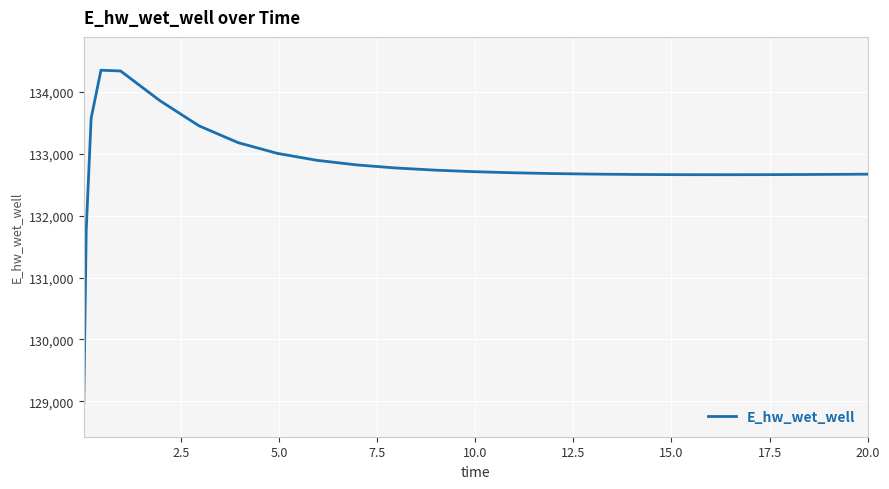

How many lines are shown in the chart?

1